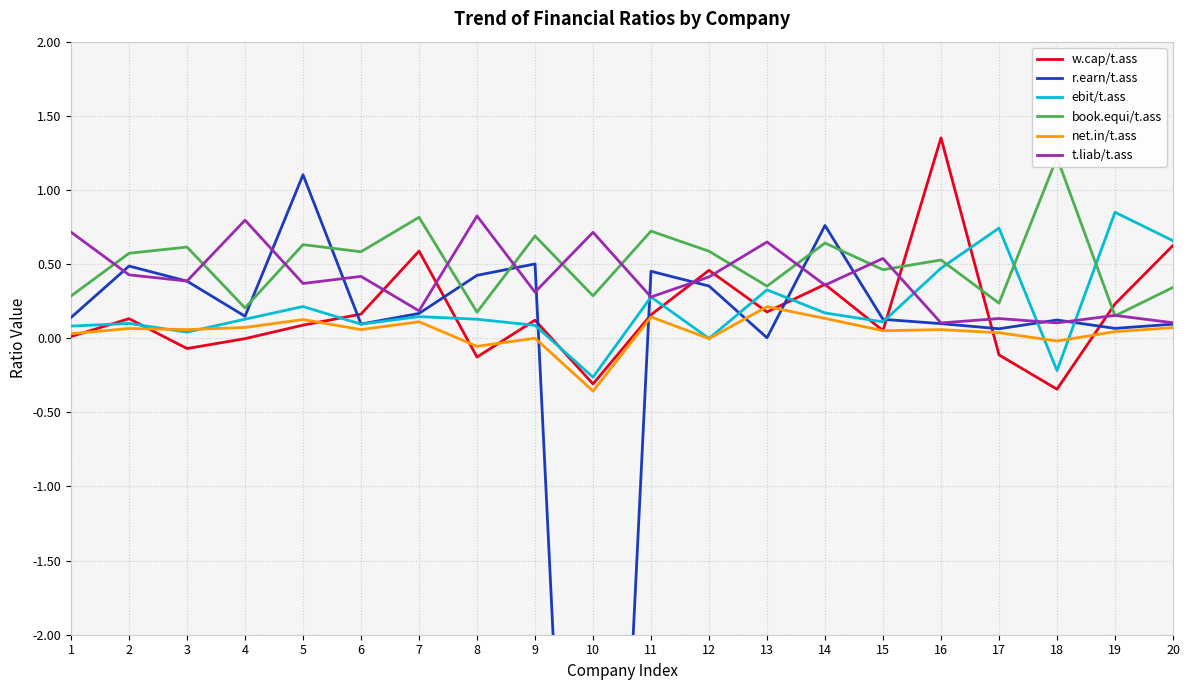

Between 13 and 14, which series saw the biggest shift?

r.earn/t.ass